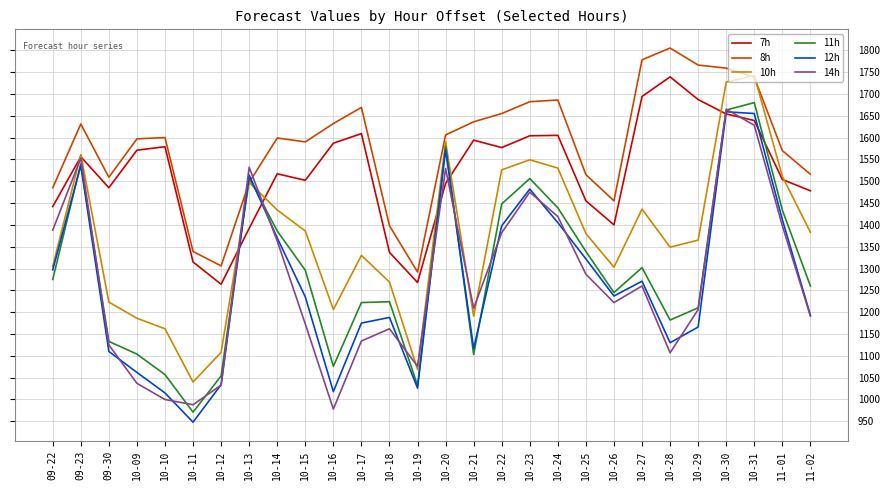

Does the chart display data point markers on the line(s)?

No